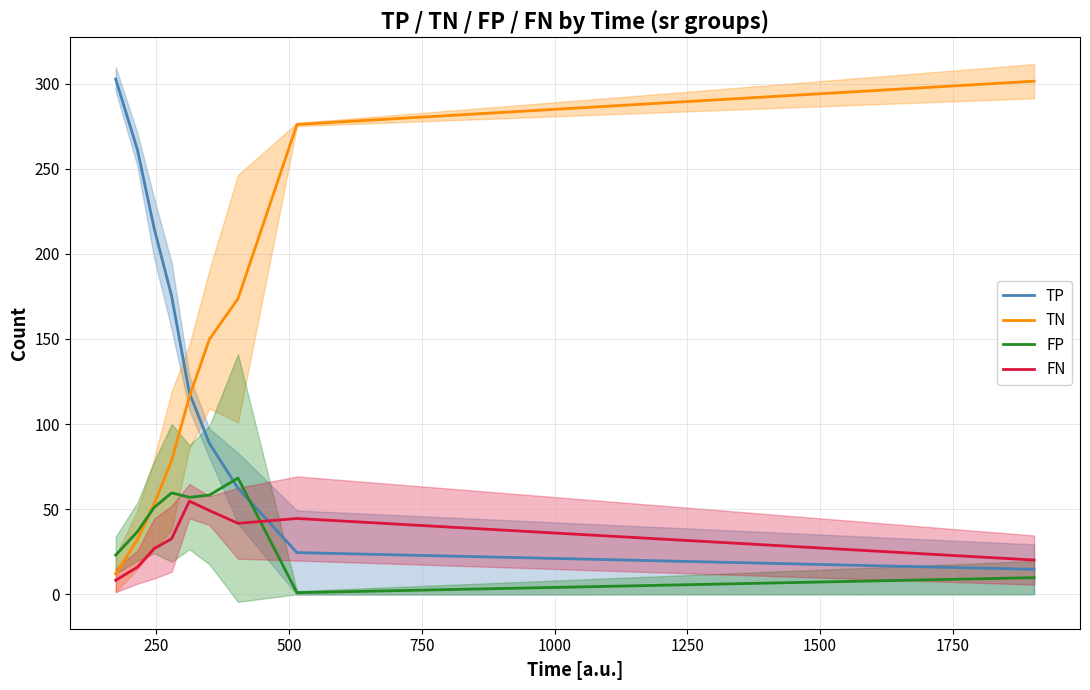

What is the maximum value for TN?

301.5